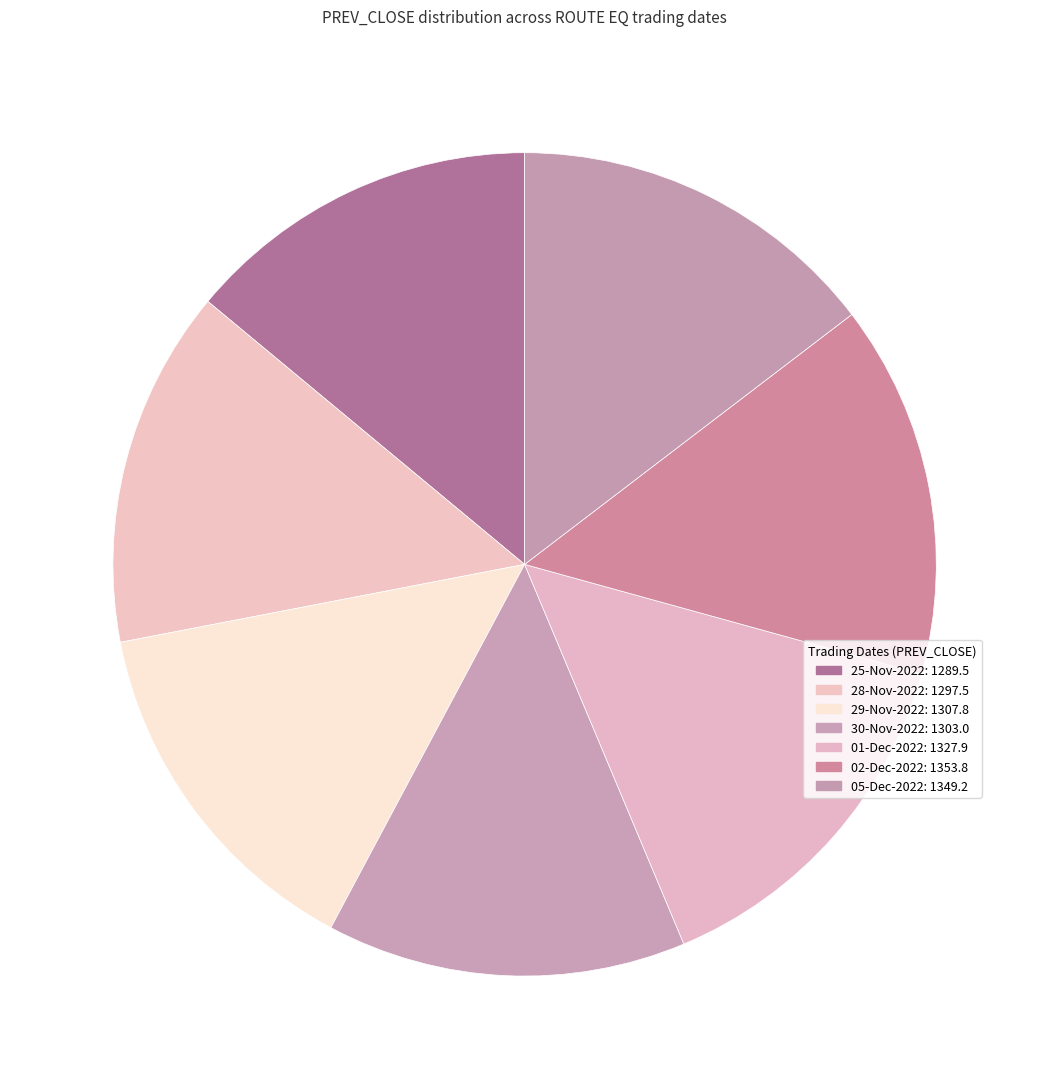

What percentage is the 29-Nov-2022 slice, to the nearest percent?

14%